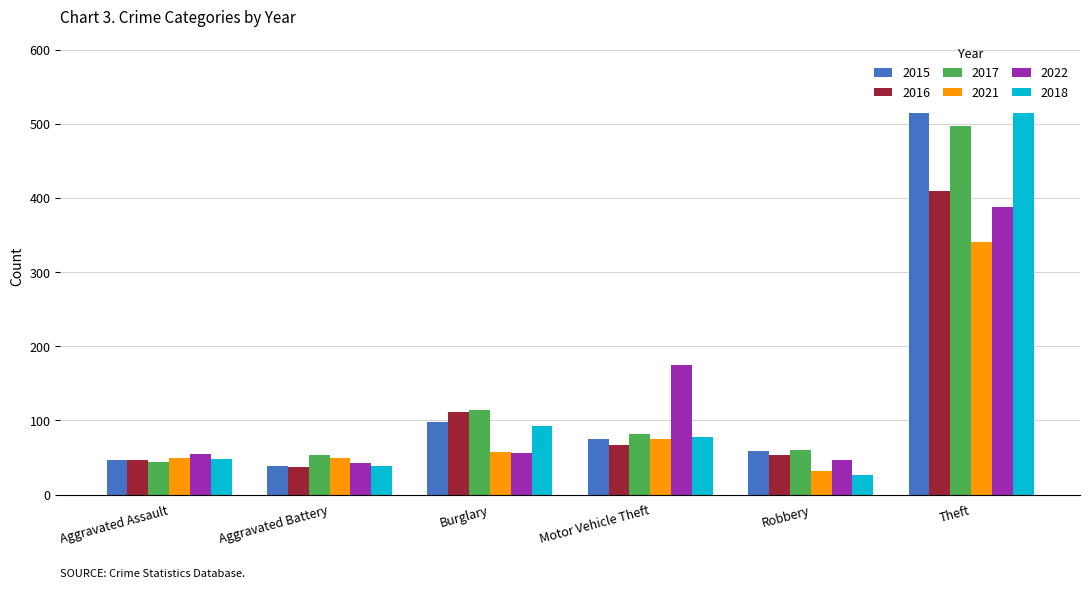

How many bars are there in total?

36